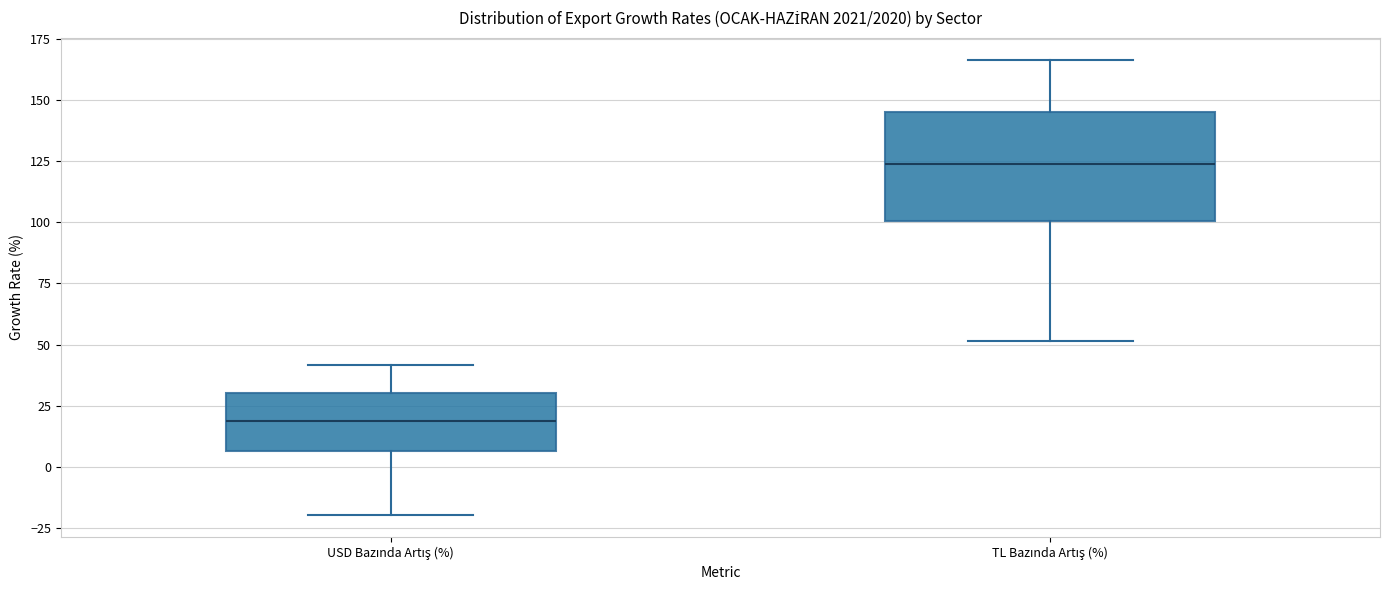

Which box has the highest median line?

TL Bazında Artış (%)